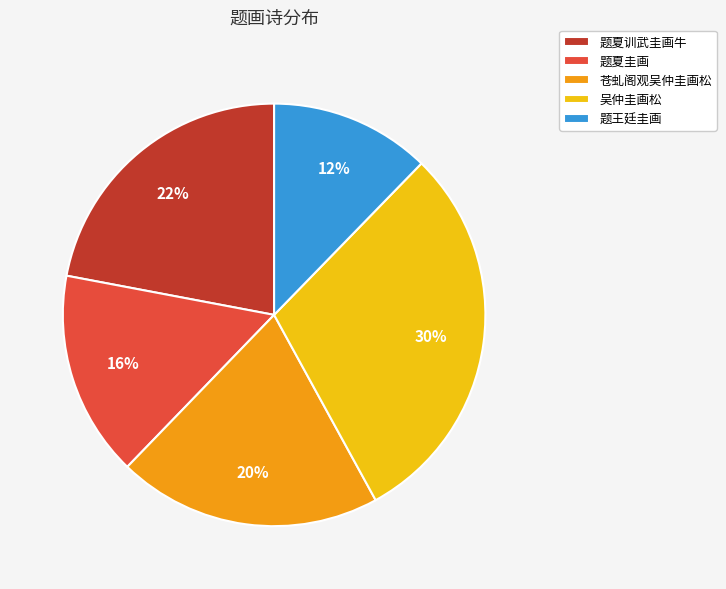

Do 题夏训武圭画牛 and 吴仲圭画松 together represent more than half of the pie?

Yes